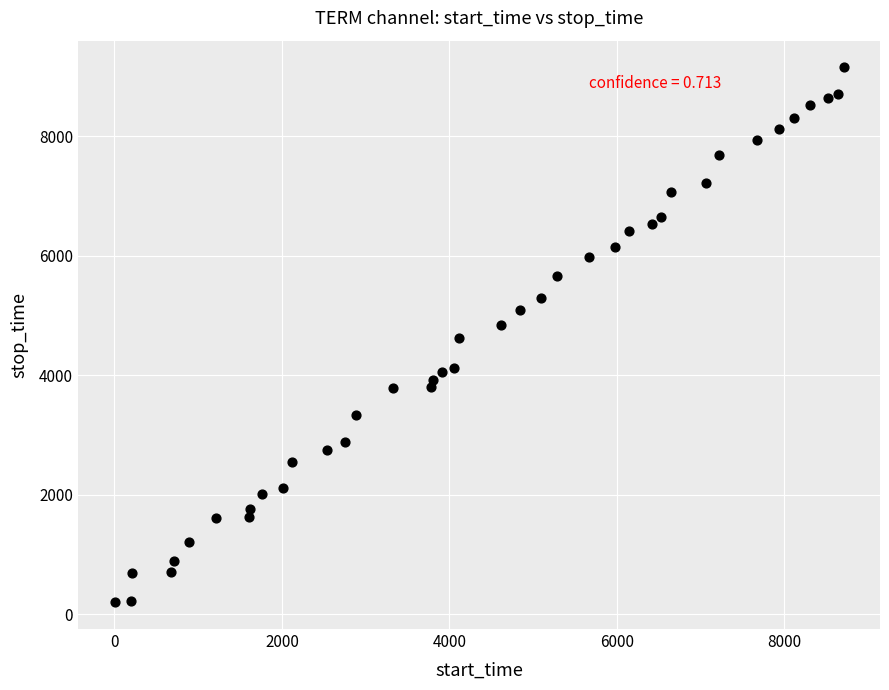

What is the range of Y values (max minus min)?

8952